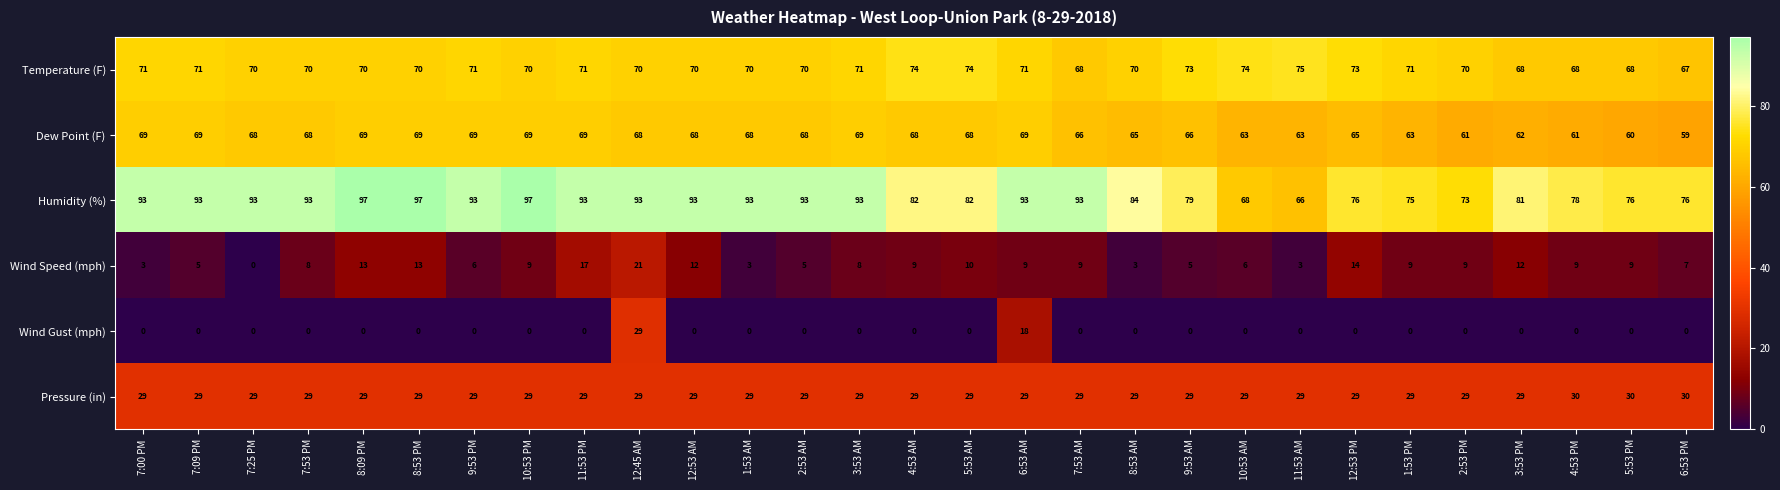

What is the sum of all Wind Speed (mph) values?

246